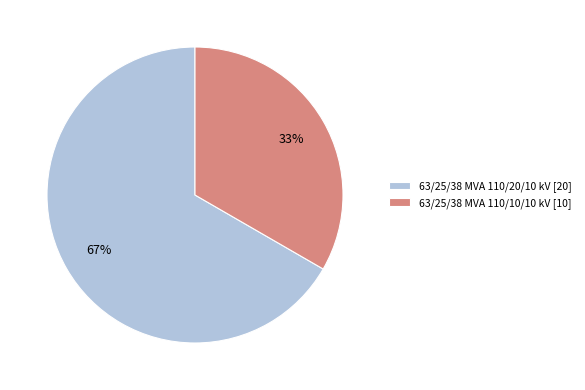

Rank the categories by value from lowest to highest.

63/25/38 MVA 110/10/10 kV, 63/25/38 MVA 110/20/10 kV